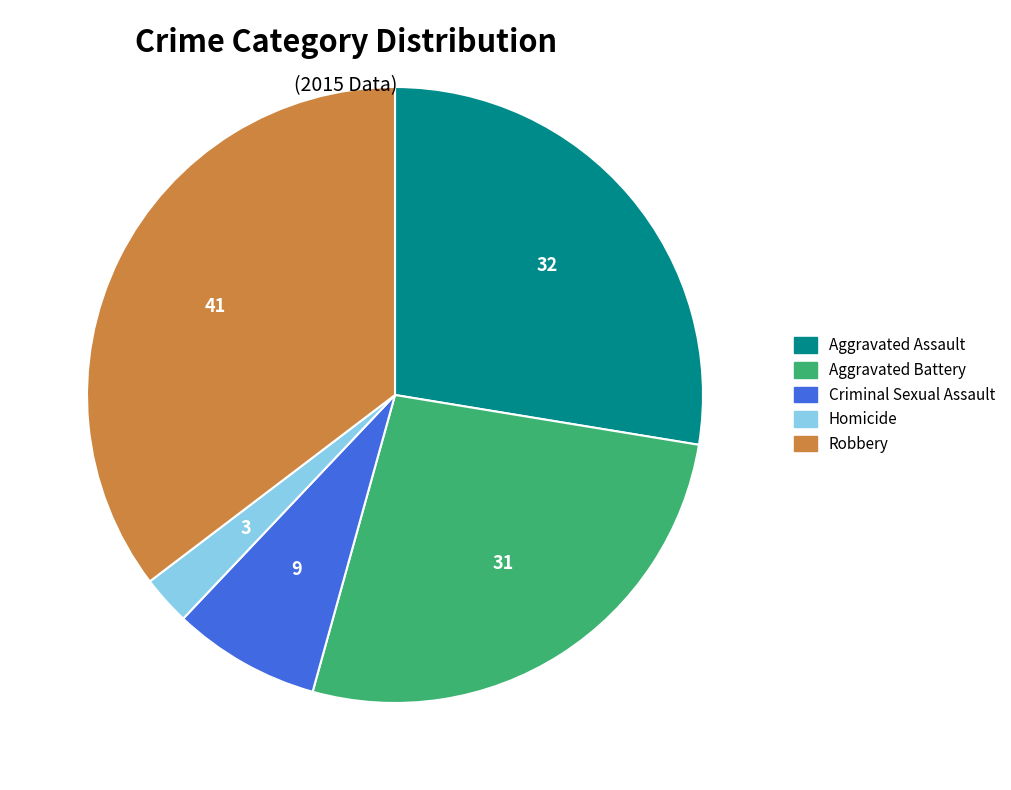

Is the sum of Aggravated Assault and Homicide greater than half?

No